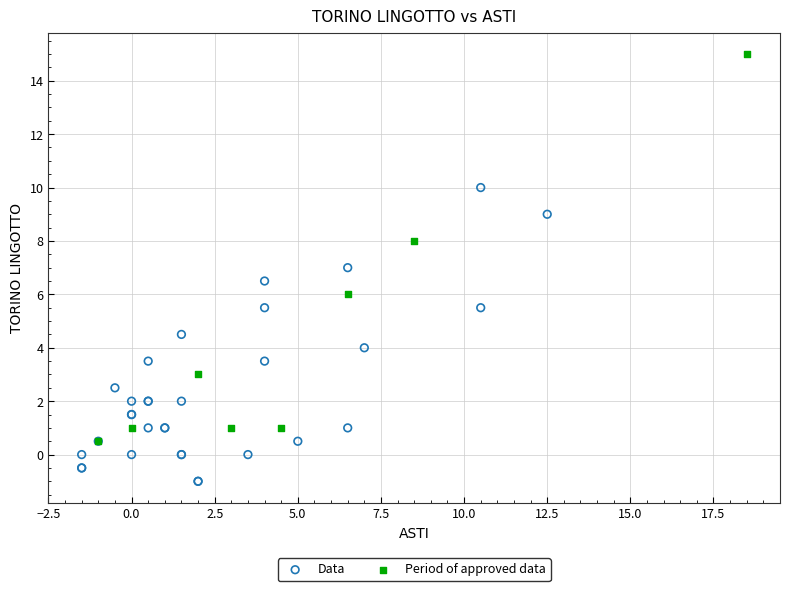

Which series reaches the maximum Y coordinate?

Period of approved data